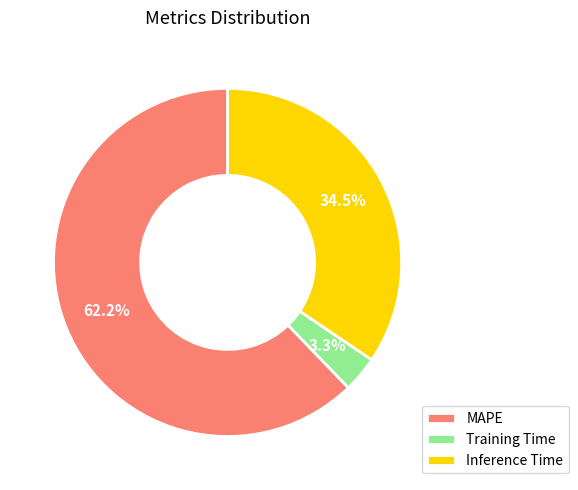

What percentage is the MAPE slice, to the nearest percent?

62%